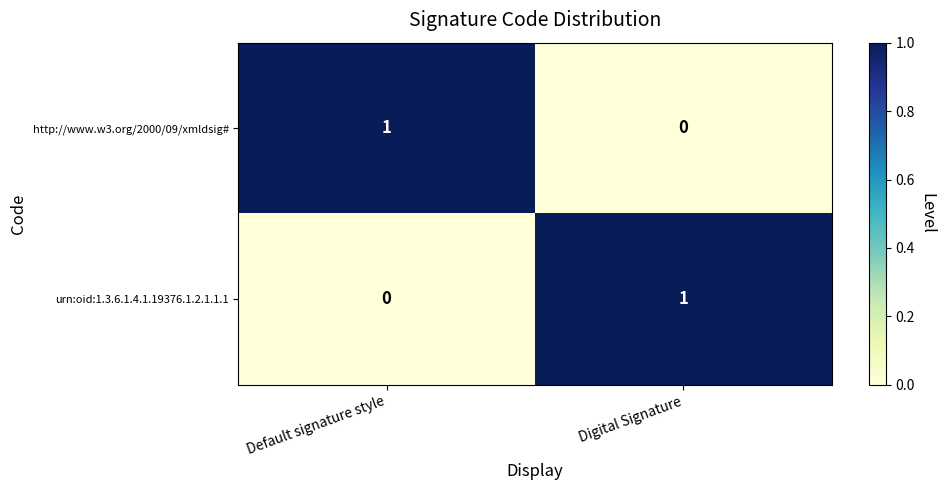

What is the maximum value shown in the chart?

1